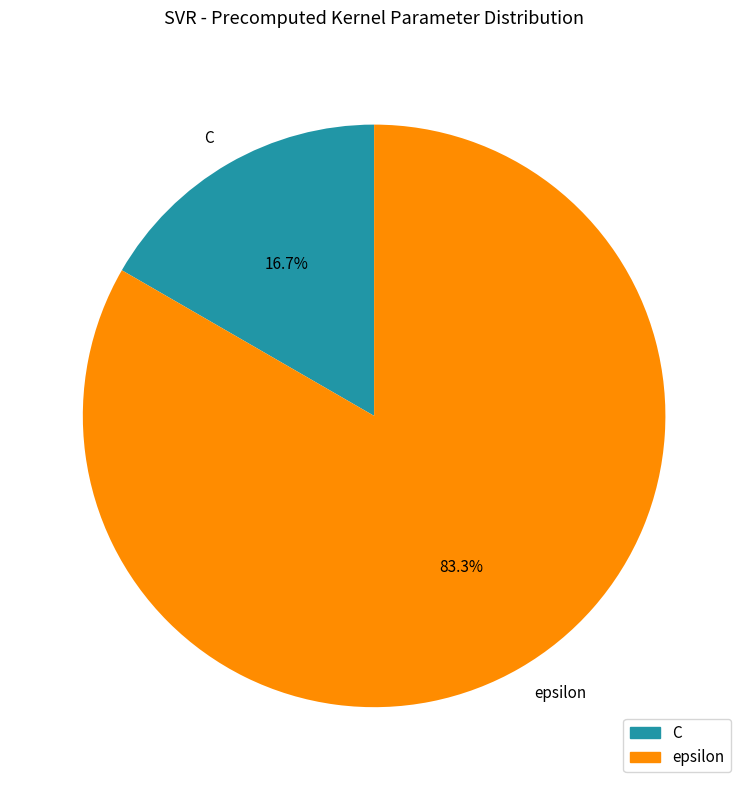

To the nearest percent, what is the average slice percentage?

50%